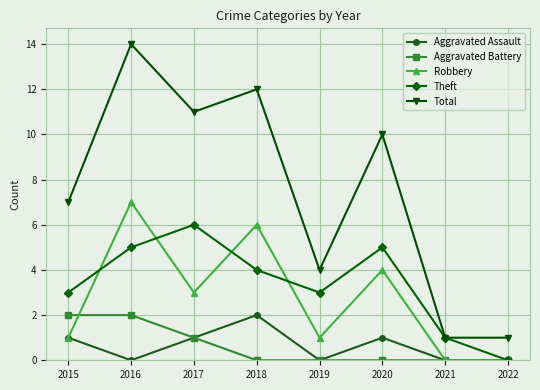

Does the chart display data point markers on the line(s)?

Yes